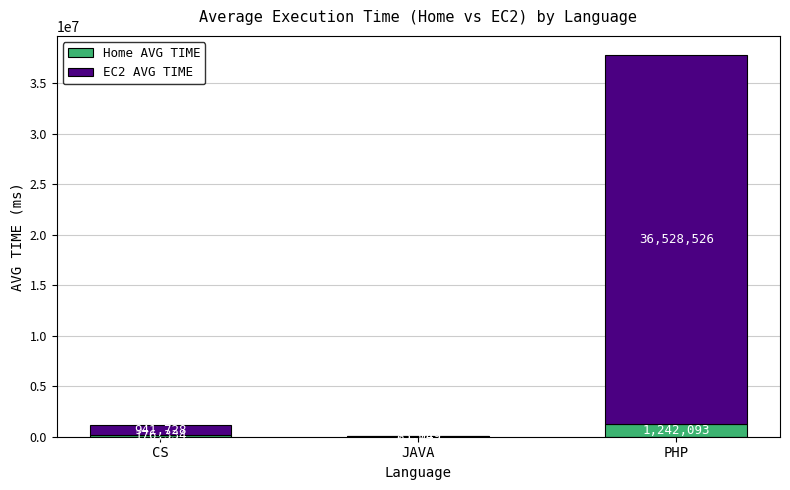

At which label is Home AVG TIME closest to 632570?

CS